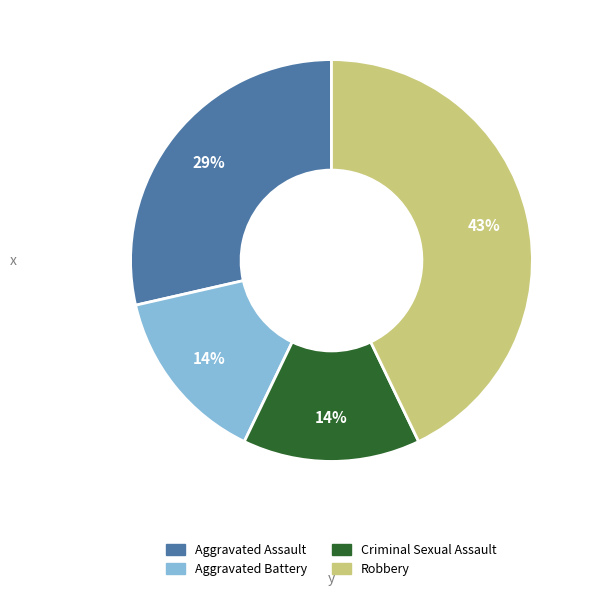

Combined, do Robbery and Aggravated Battery account for over 50%?

Yes